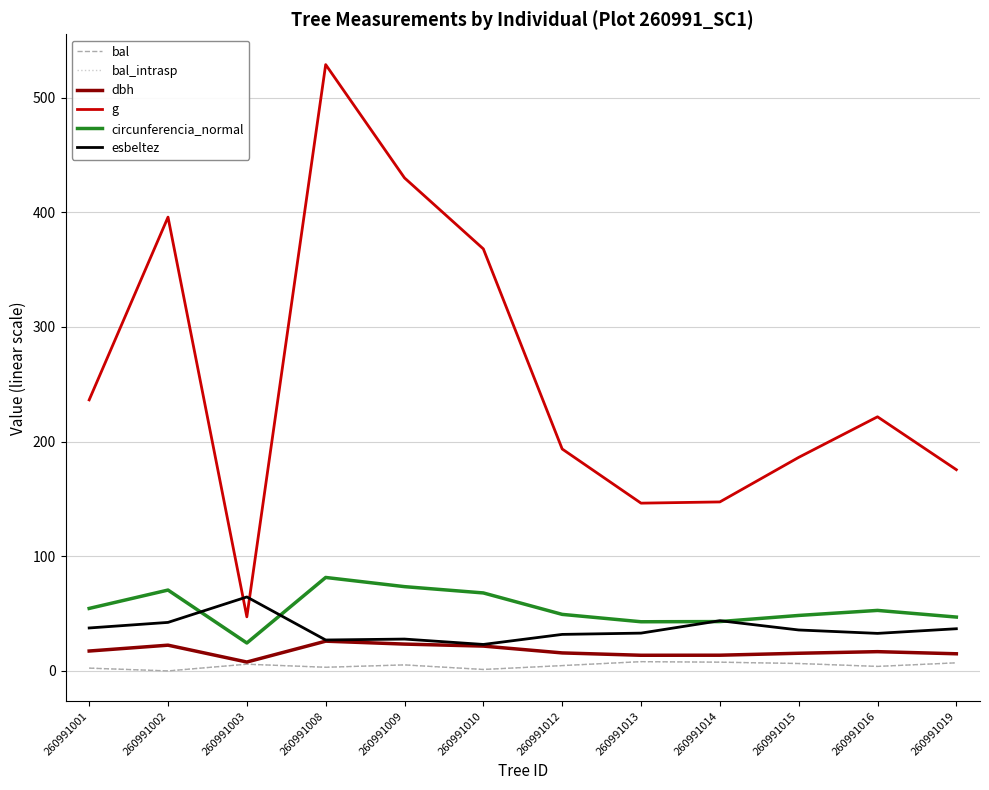

True or false: g and circunferencia_normal intersect in this chart.

False